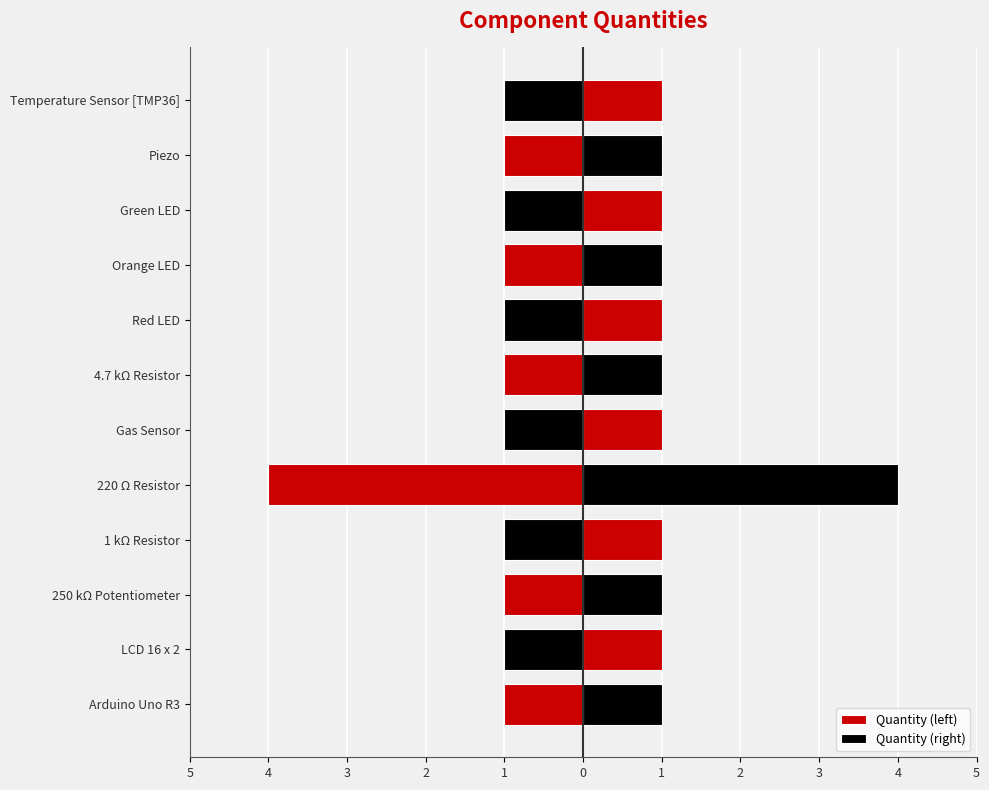

Which has a higher value, Green LED or Orange LED?

Green LED